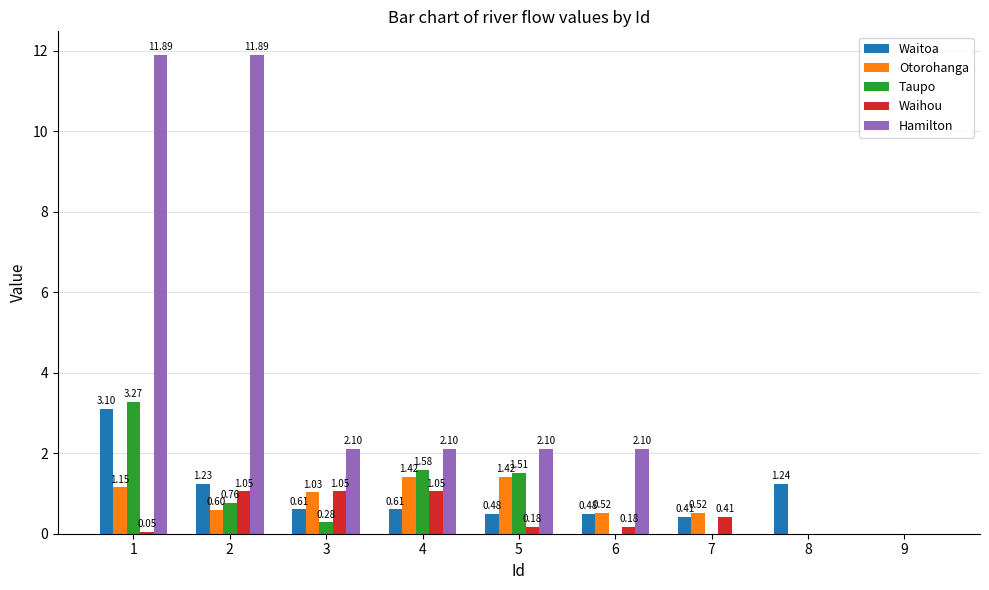

Which series changed the most between 2 and 9?

Hamilton